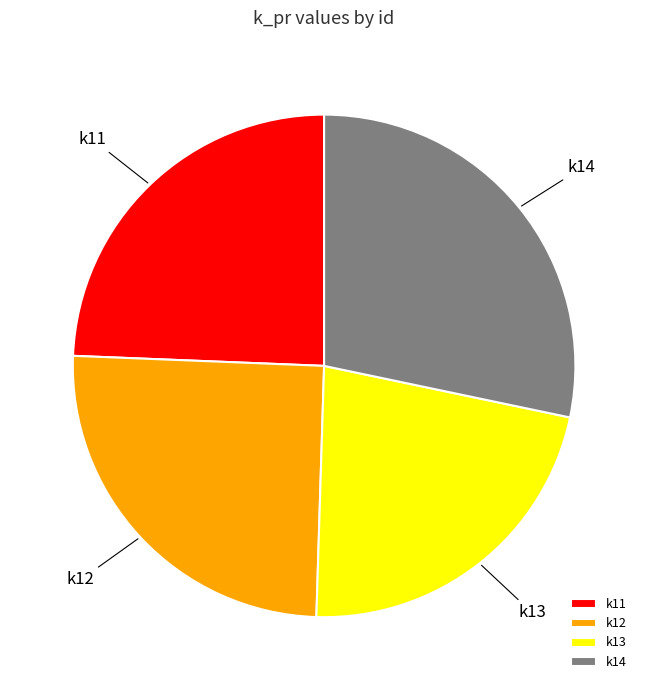

Is it true that k14 is 36% of the pie?

False